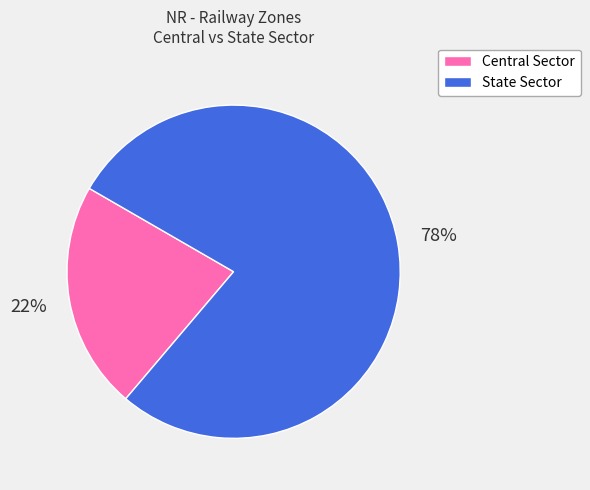

How many slices are in this pie chart?

2